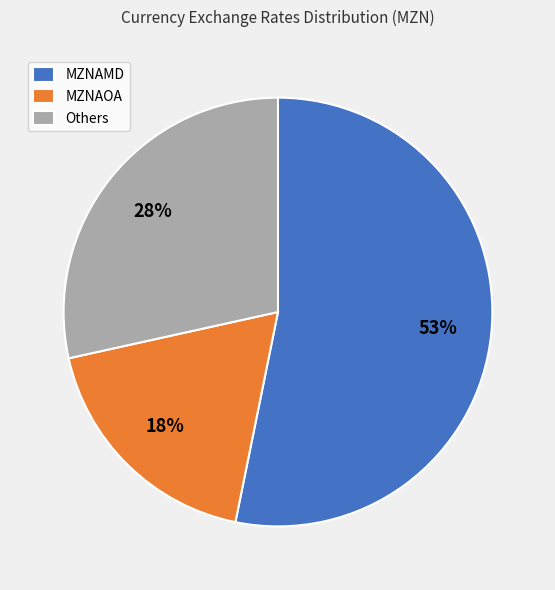

Which category has the smallest portion of the pie?

MZNAOA